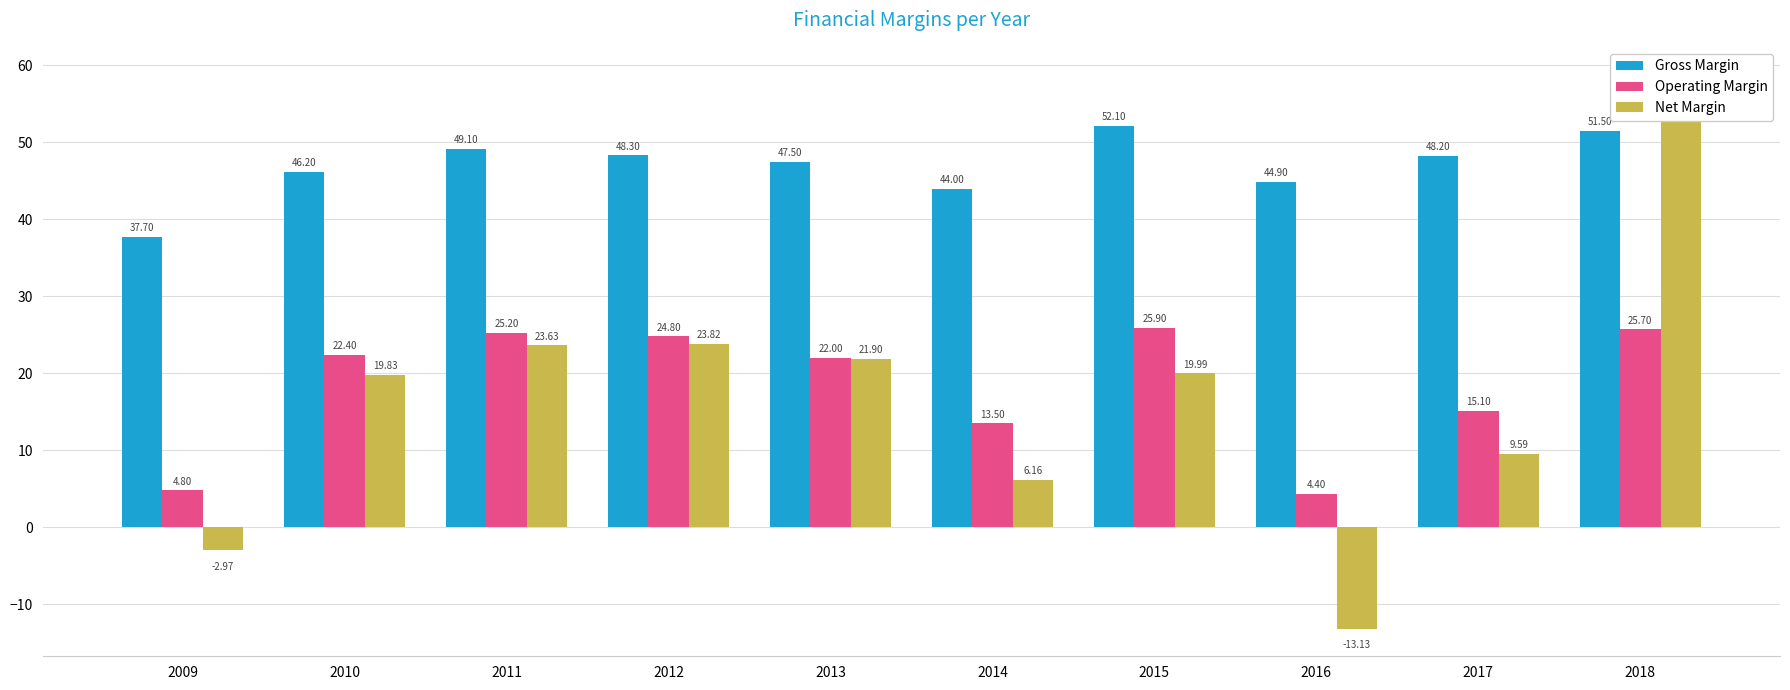

Where is Operating Margin nearest to the value 15?

2017